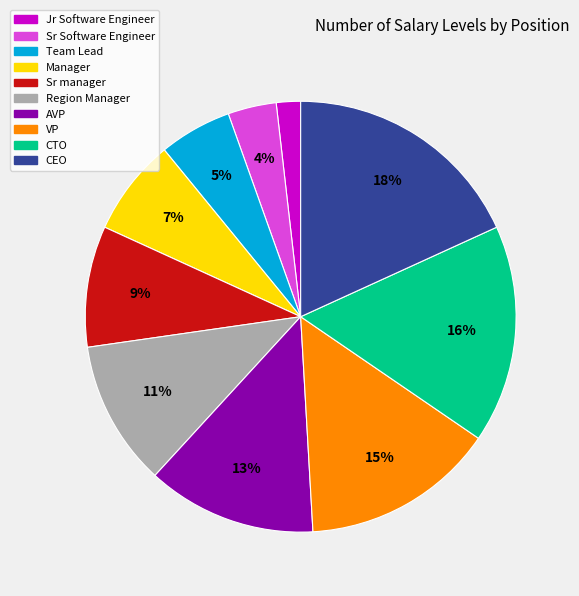

Between Jr Software Engineer and CTO, which is larger?

CTO